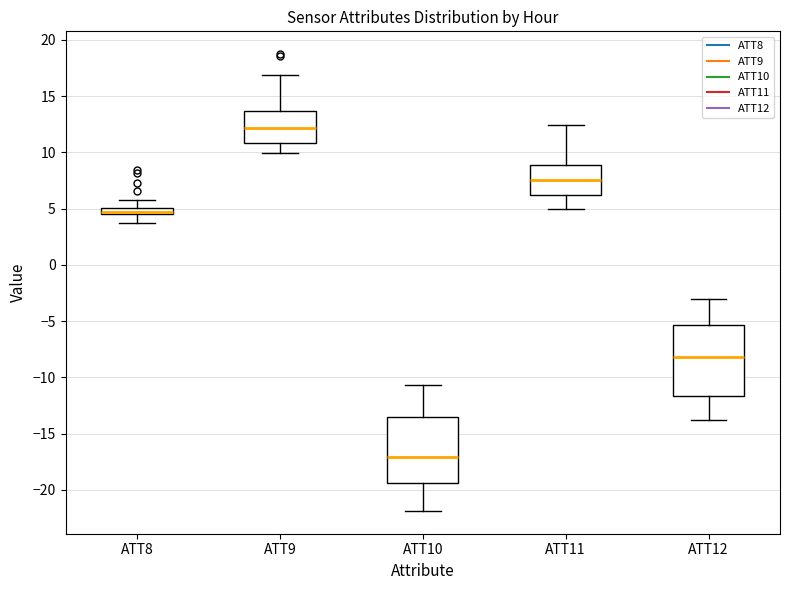

Where is the lower edge of the box for ATT10 on the y-axis? The values are not printed on the chart, so give them approximately, as read against the axis.

-19.5